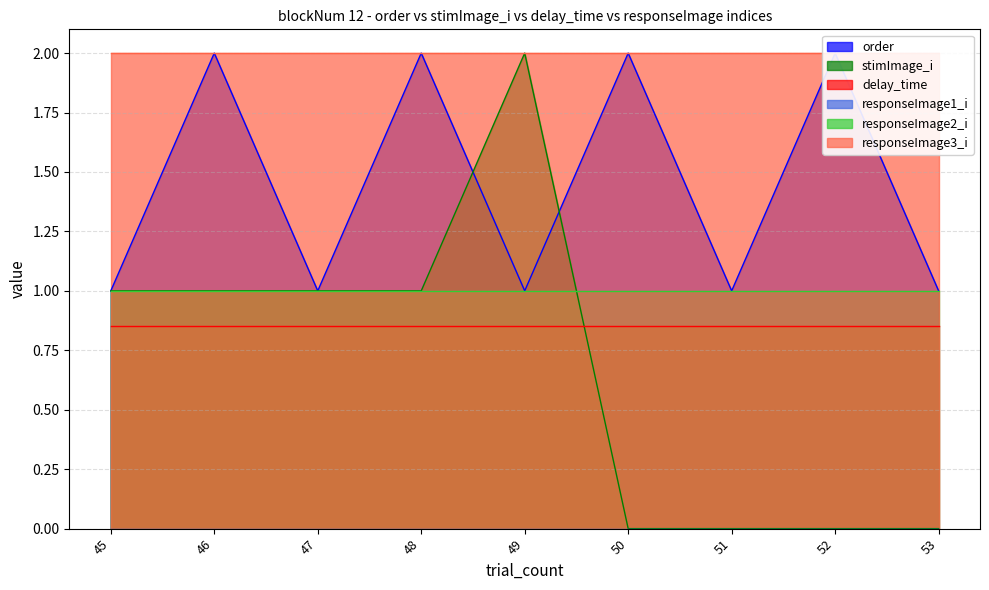

Which series has the largest total across all categories?

responseImage3_i